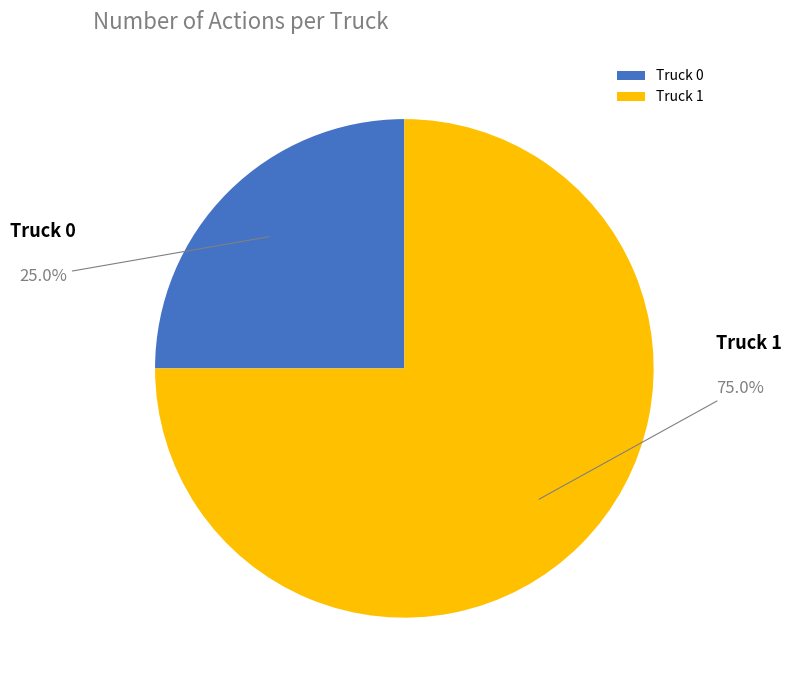

Count the number of slices in the pie.

2